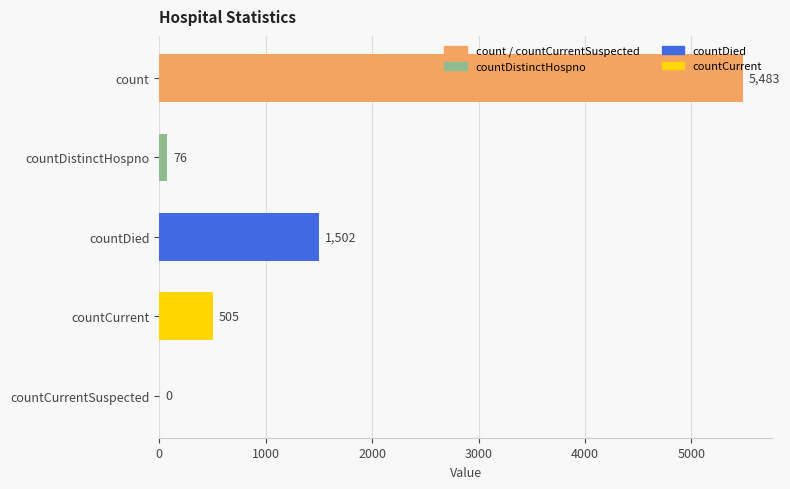

Reading top to bottom, list all the values displayed in this chart.

count=5483	countDistinctHospno=76	countDied=1502	countCurrent=505	countCurrentSuspected=0